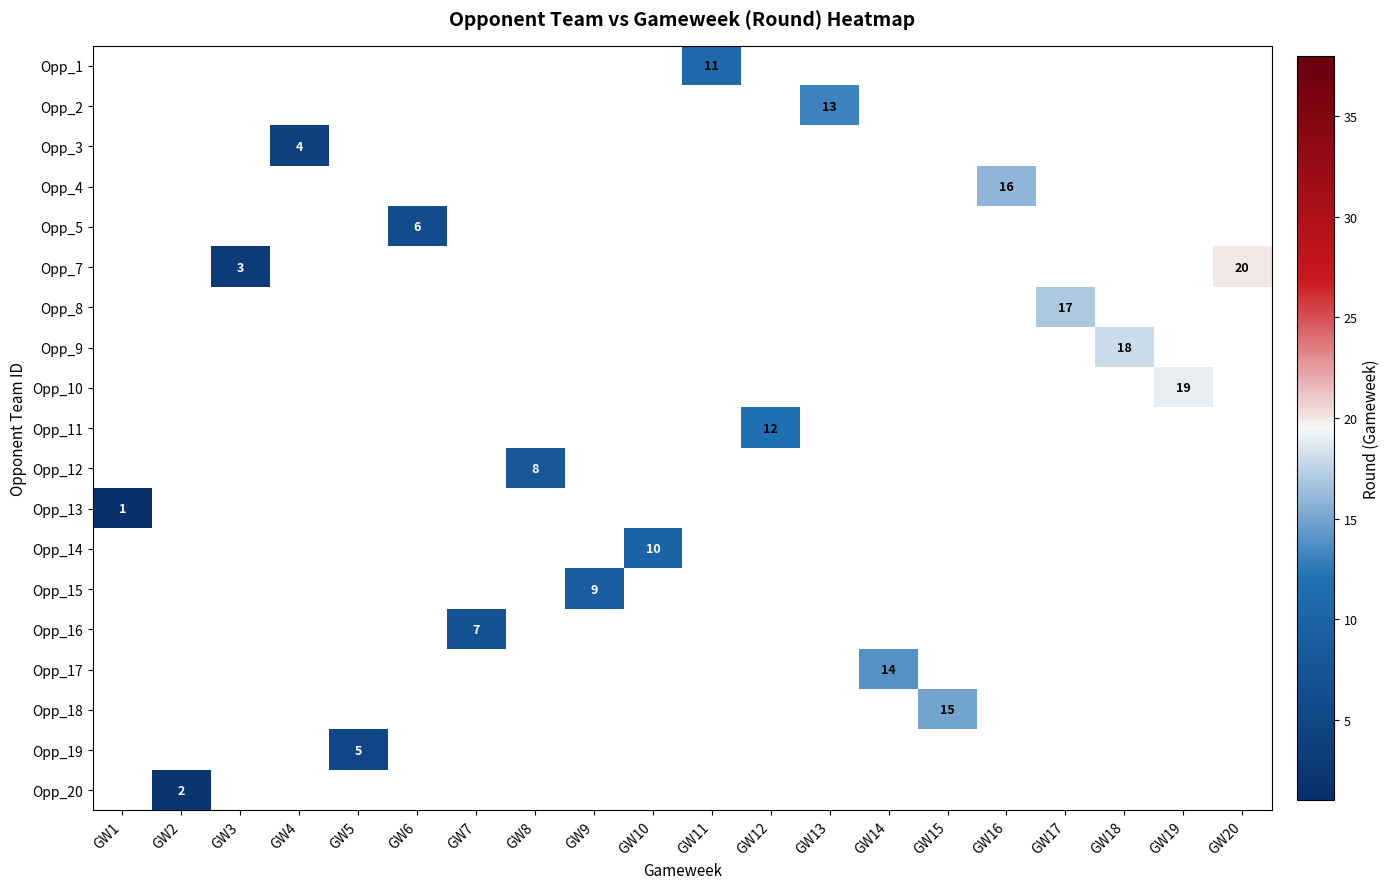

What is the greatest value displayed?

20.0